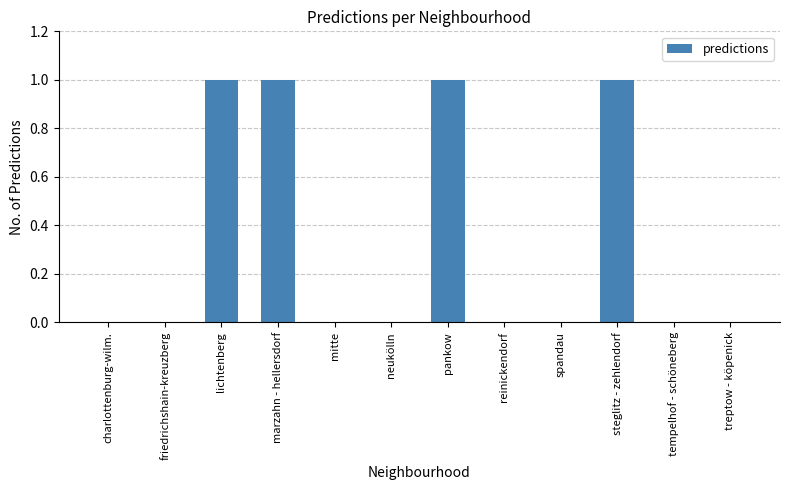

What is the sum of all values?

4